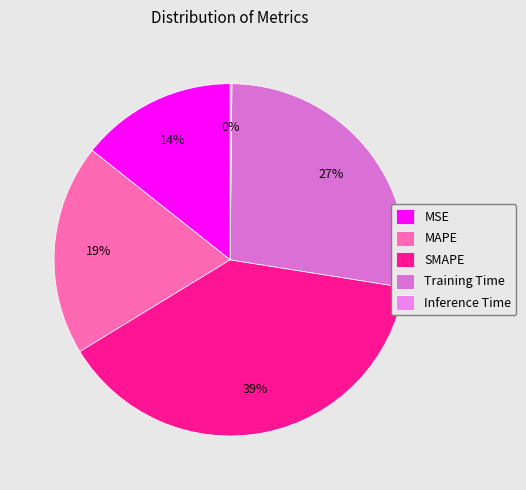

What percentage do MSE and Training Time together represent?

41.7%